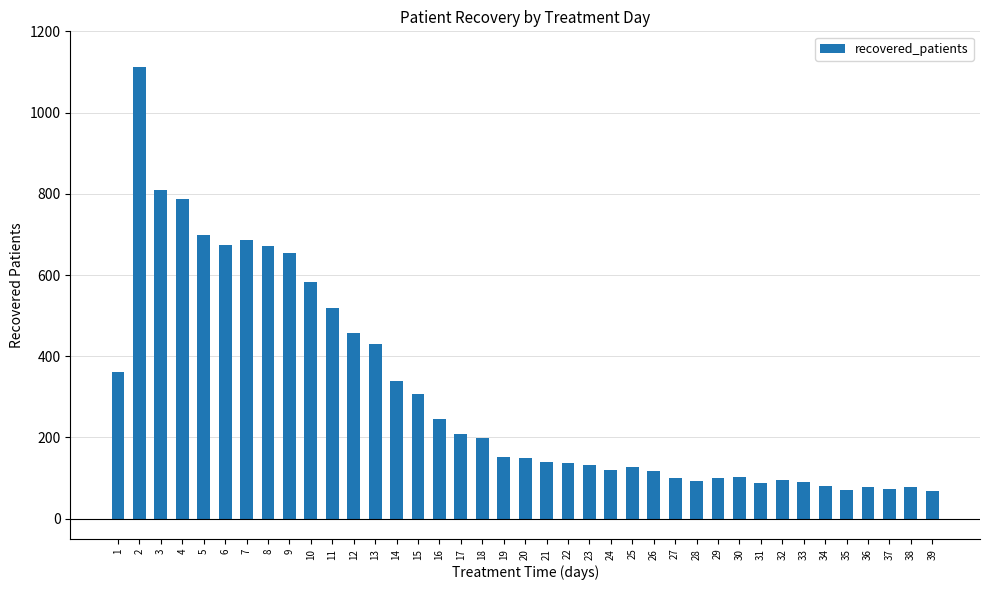

Is it true that the value at 4 is 787?

True